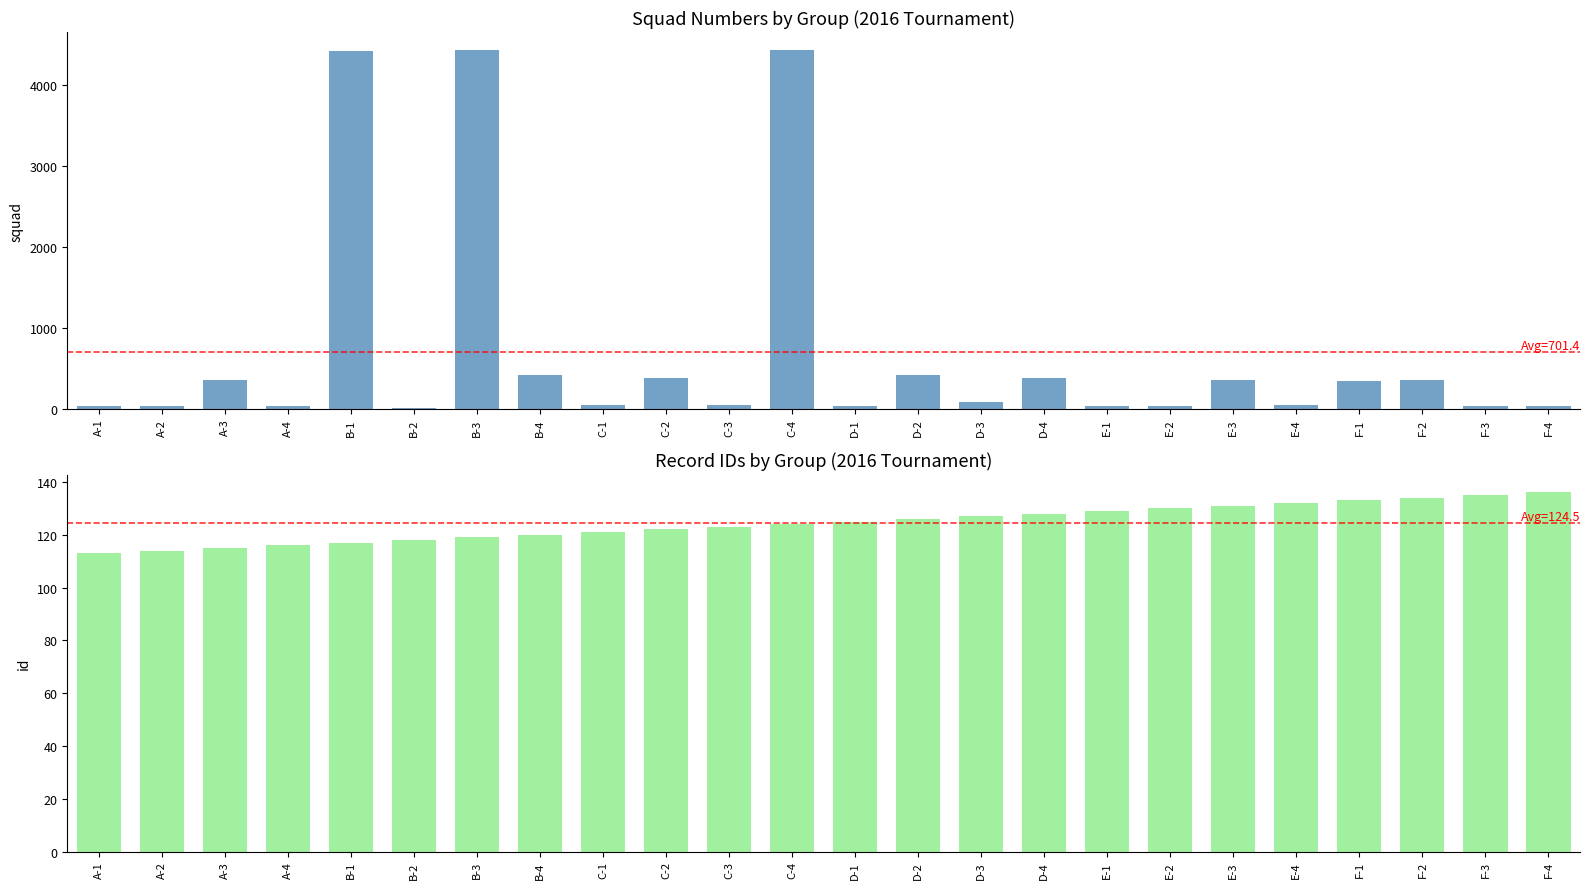

Reading left to right, extract all data points from this chart.

squad: A-1=33	A-2=40	A-3=355	A-4=41	B-1=4420	B-2=7	B-3=4429	B-4=421	C-1=49	C-2=380	C-3=48	C-4=4428	D-1=34	D-2=420	D-3=90	D-4=385	E-1=32	E-2=39	E-3=353	E-4=46	F-1=351	F-2=354	F-3=43	F-4=36
id: A-1=113	A-2=114	A-3=115	A-4=116	B-1=117	B-2=118	B-3=119	B-4=120	C-1=121	C-2=122	C-3=123	C-4=124	D-1=125	D-2=126	D-3=127	D-4=128	E-1=129	E-2=130	E-3=131	E-4=132	F-1=133	F-2=134	F-3=135	F-4=136